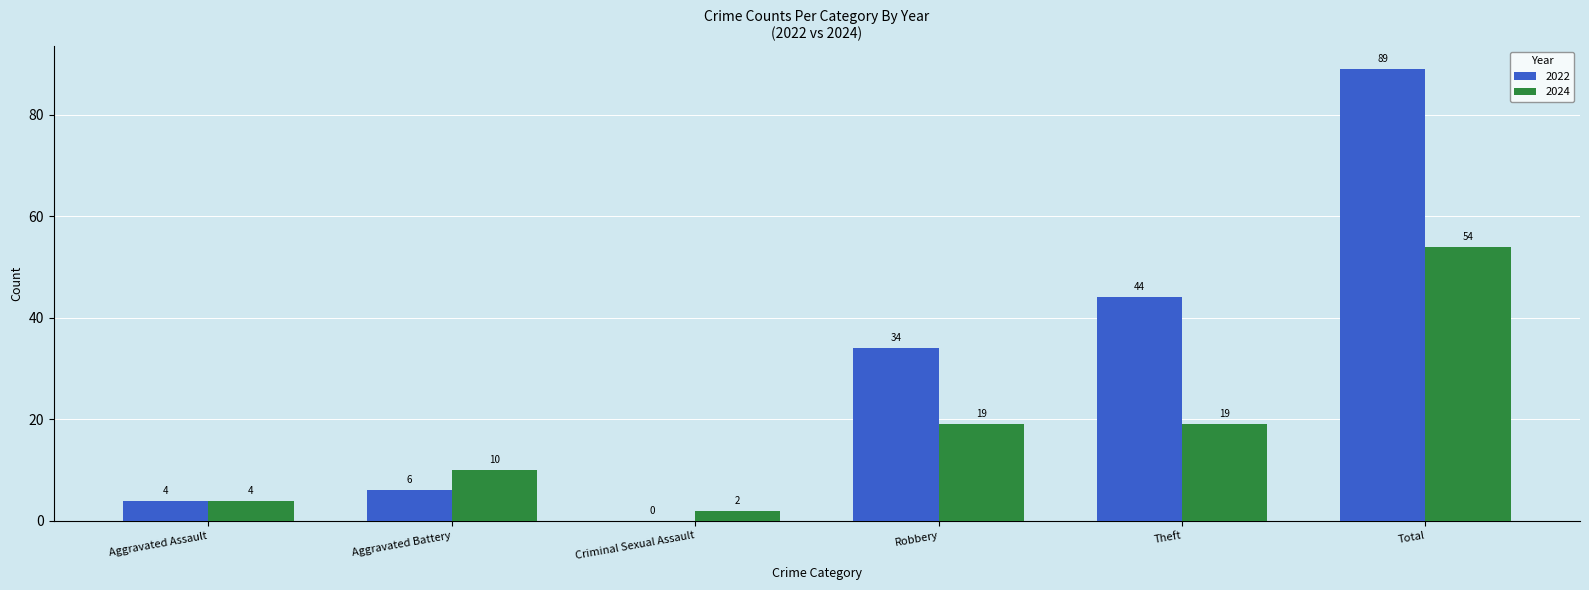

How many distinct data groups are displayed?

2